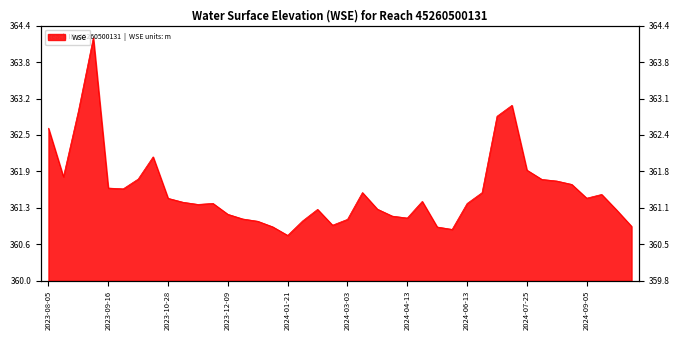

True or false: the data has more than 2 interior local peaks.

True